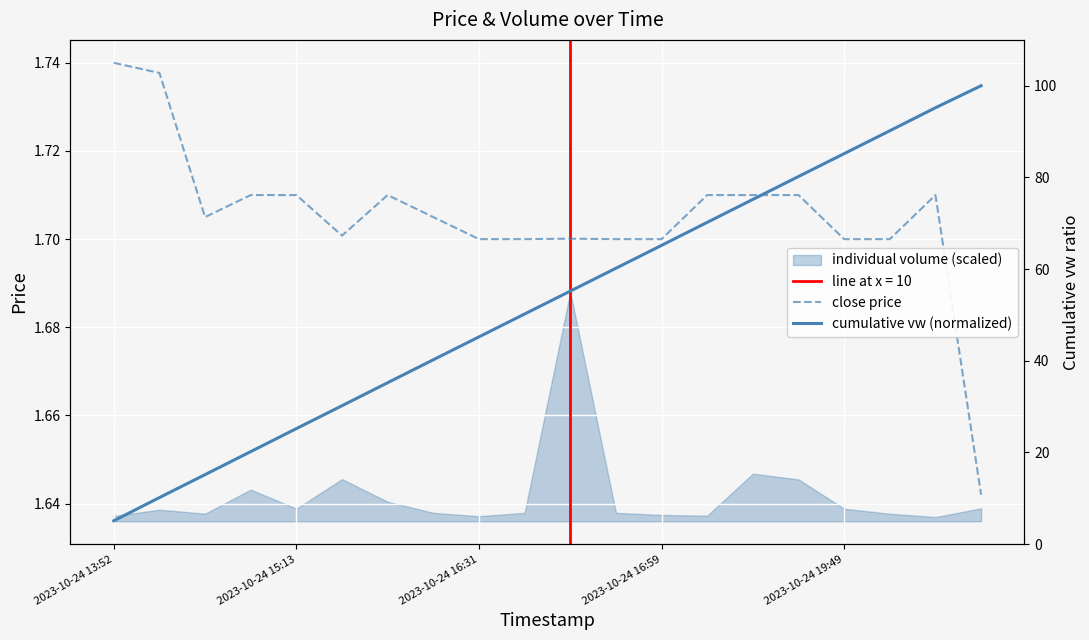

What is the difference between the highest and lowest values at 14?

73.5